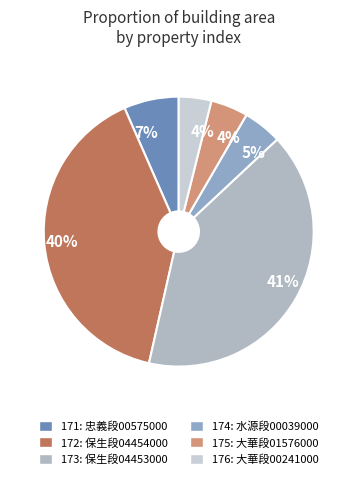

Count the number of slices in the pie.

6